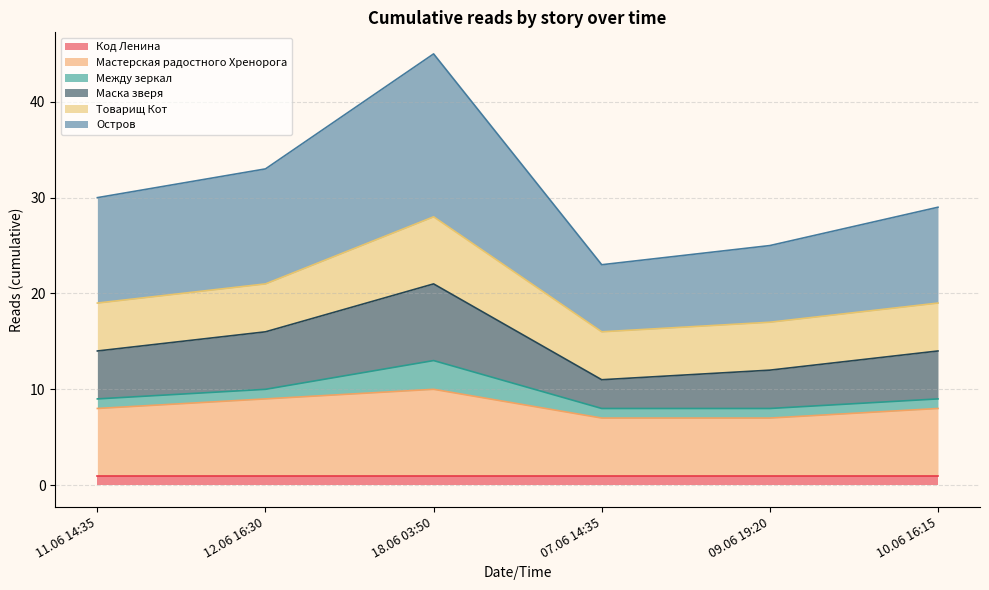

The Остров series shows 45 at 18.06 03:50. True or false?

True